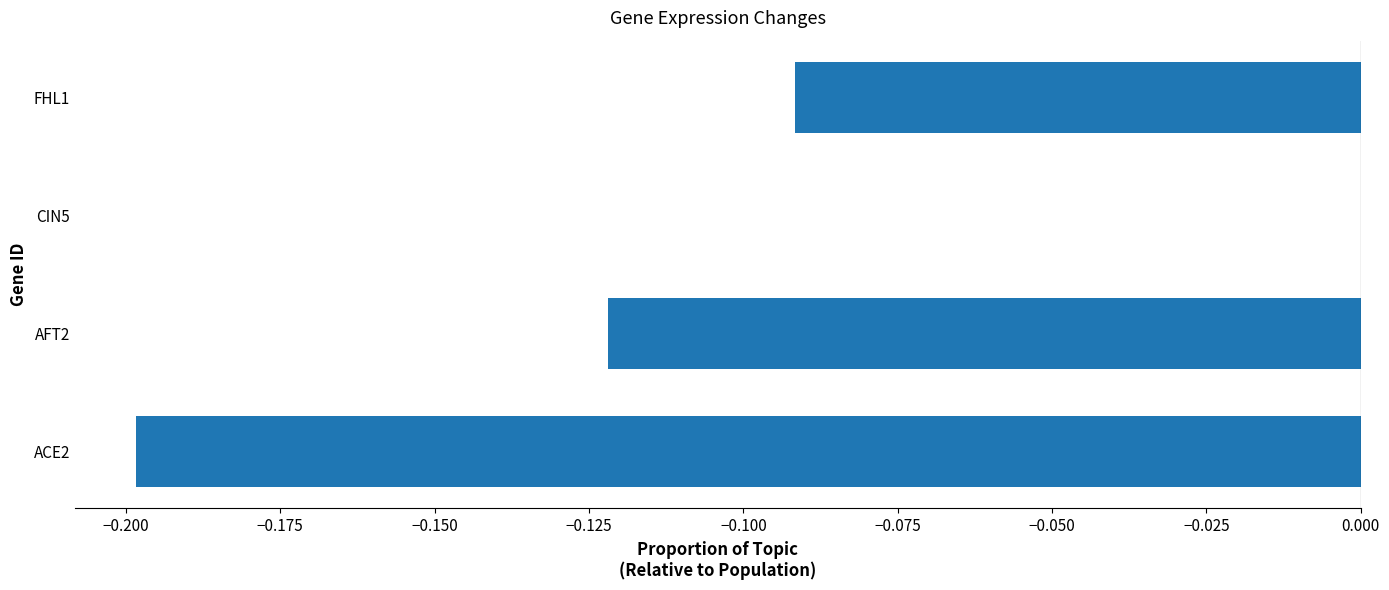

Are the bars horizontal?

Yes